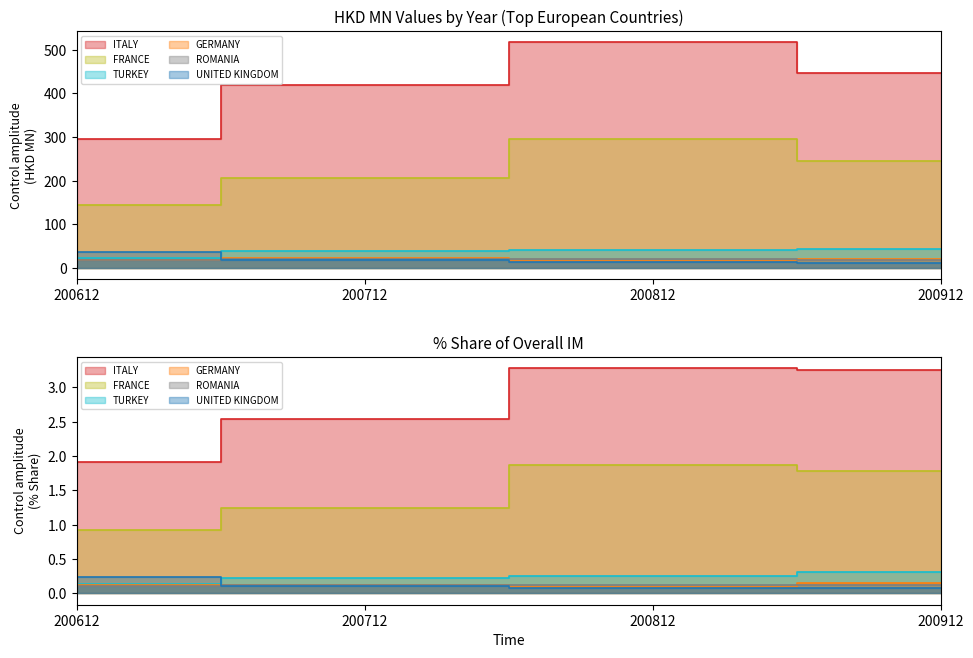

What value does the UNITED KINGDOM series have at 200712?

16.9